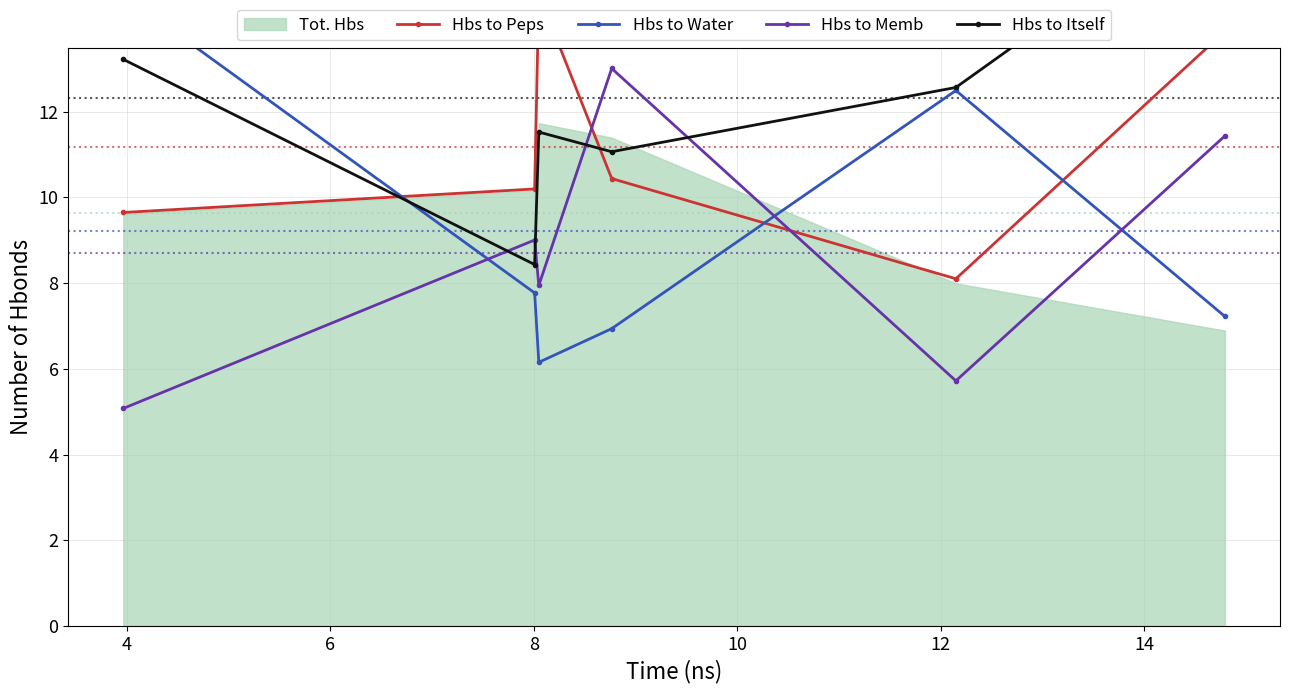

What is the minimum value for Hbs to Memb?

5.1